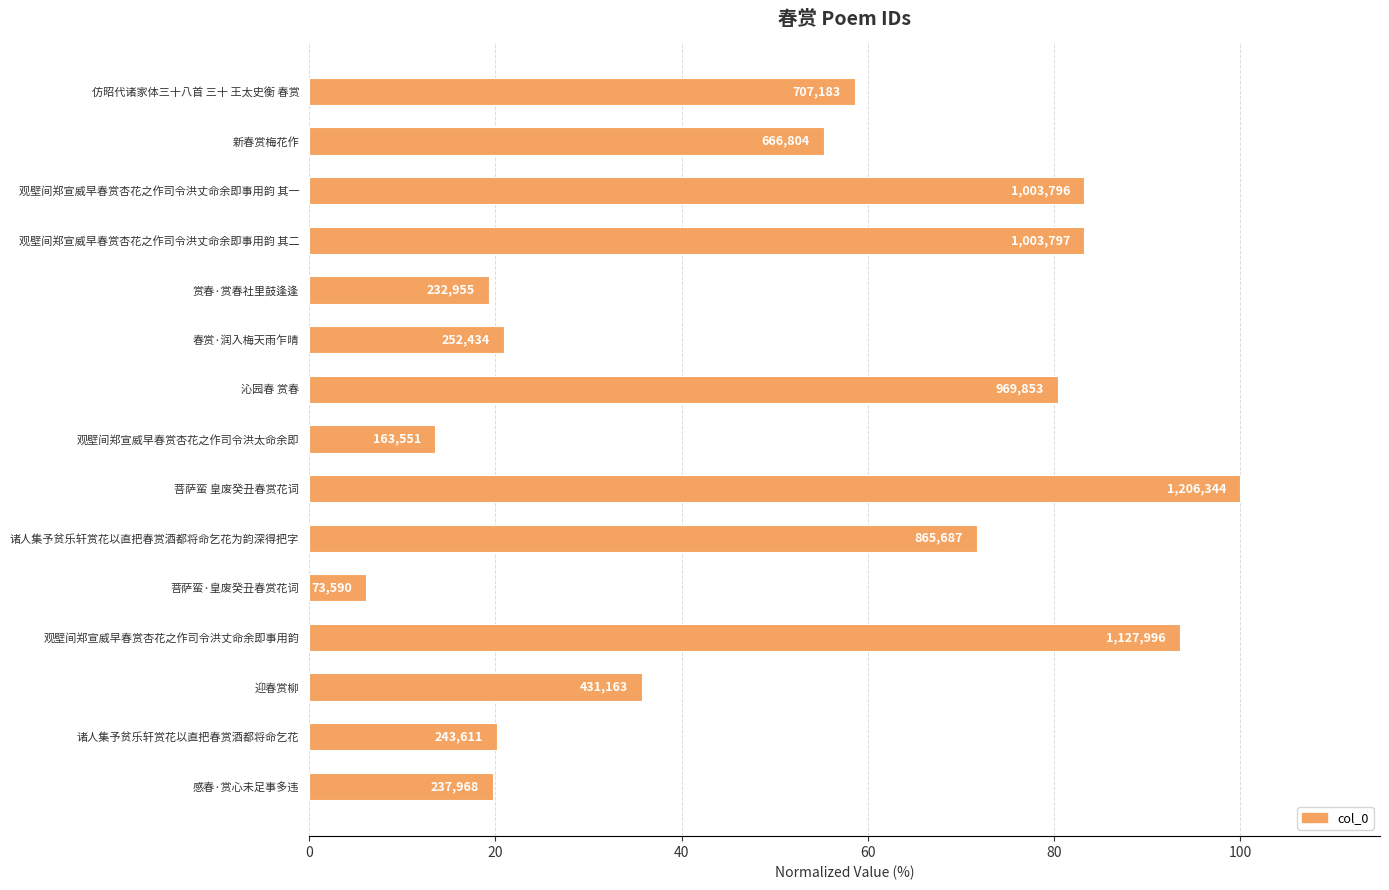

How many bars are there in total?

15